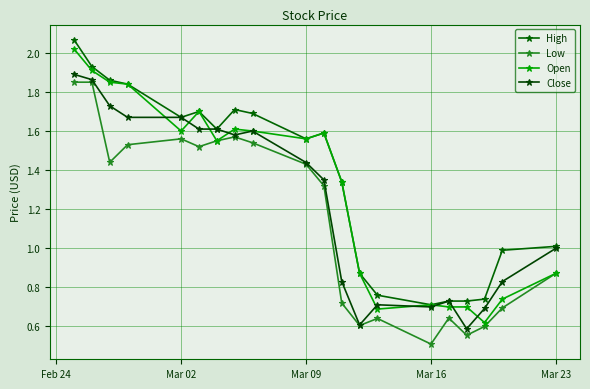

How many values in the High series exceed 1?

13